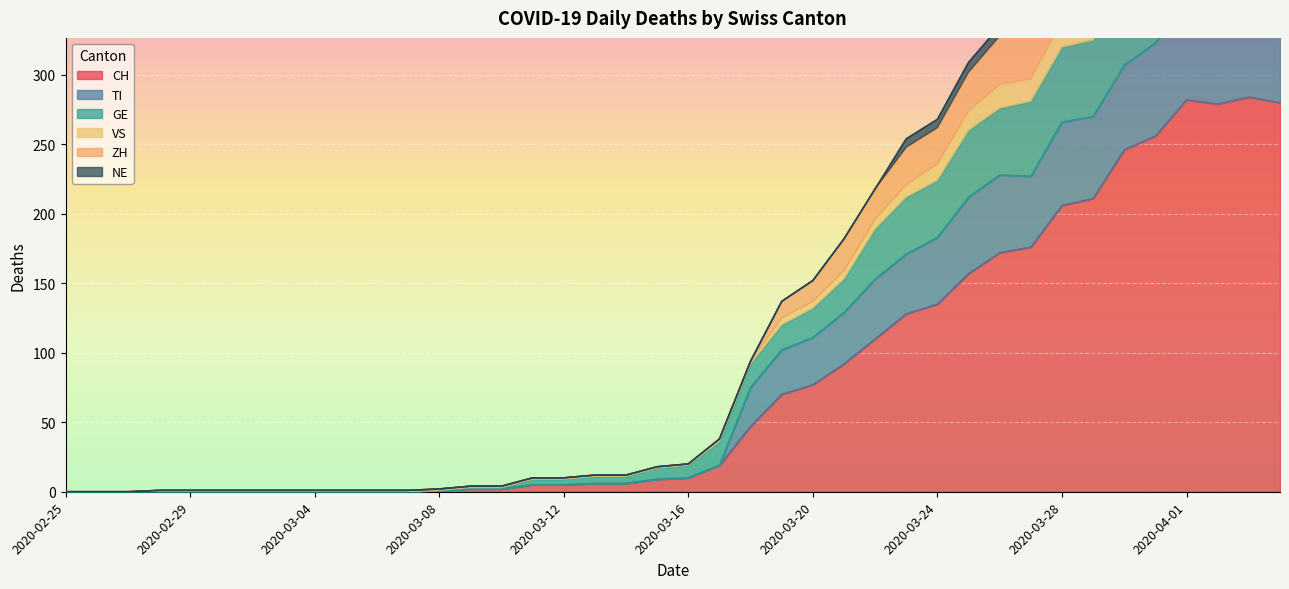

Which category has the highest value in the ZH series?

2020-04-01